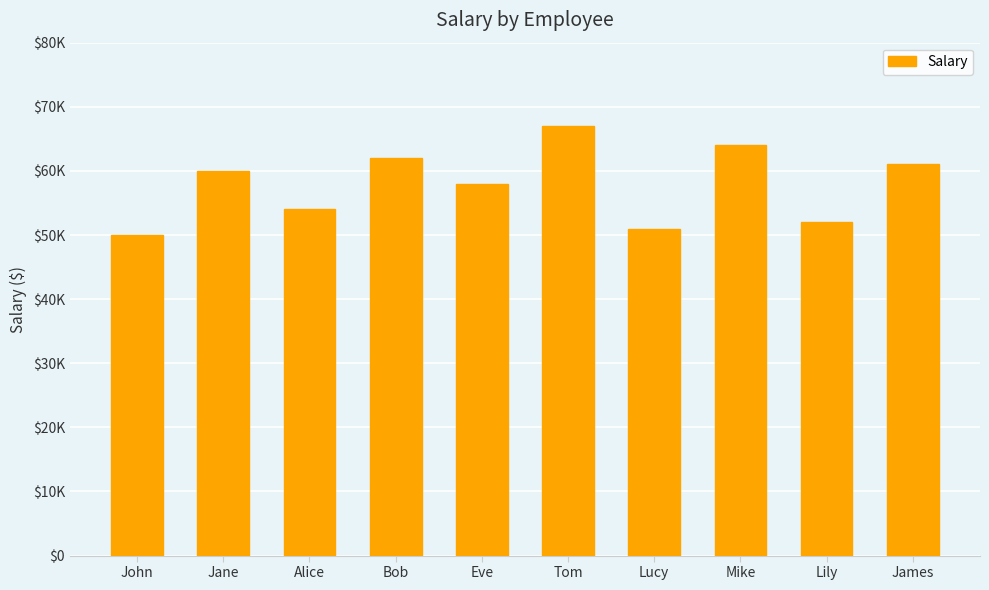

List the labels in order of value, smallest first.

John, Lucy, Lily, Alice, Eve, Jane, James, Bob, Mike, Tom